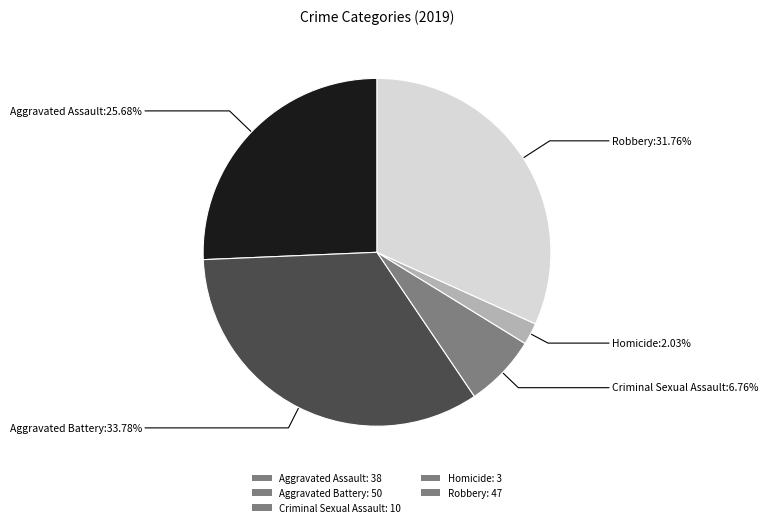

How many segments does this pie chart have?

5